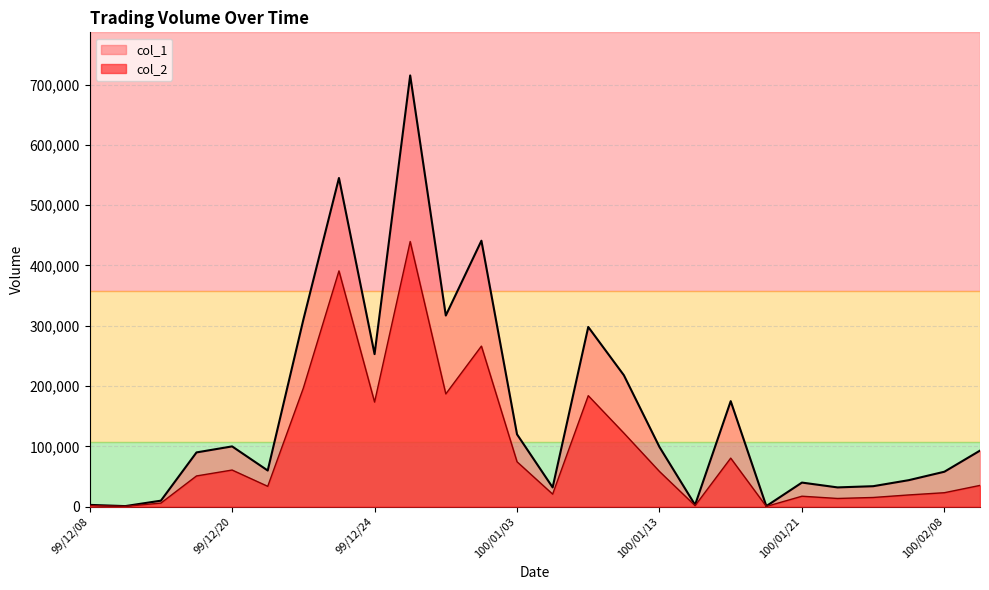

Is it true that col_2 equals 391010 at 99/12/23?

True